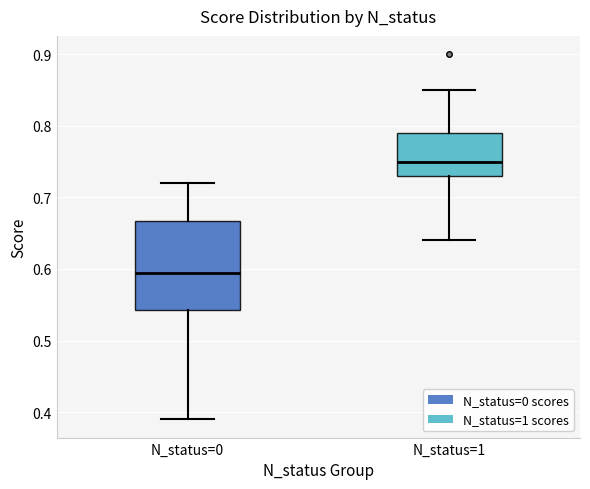

Where is the upper edge of the box for N_status=1 on the y-axis? The values are not printed on the chart, so give them approximately, as read against the axis.

0.79